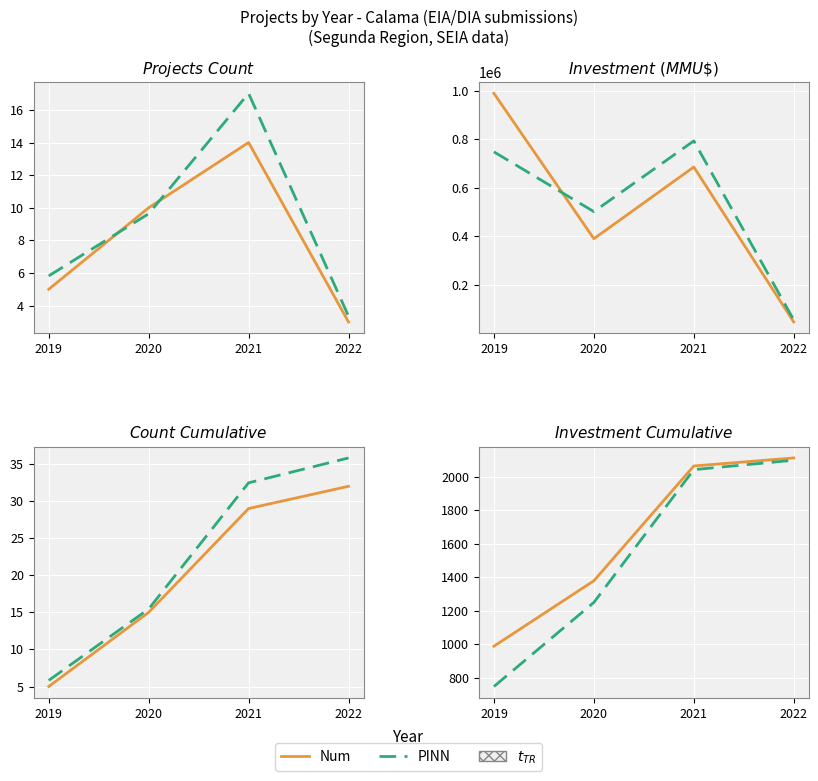

What is the value of the PINN point at the 3rd from the left?

2043.3